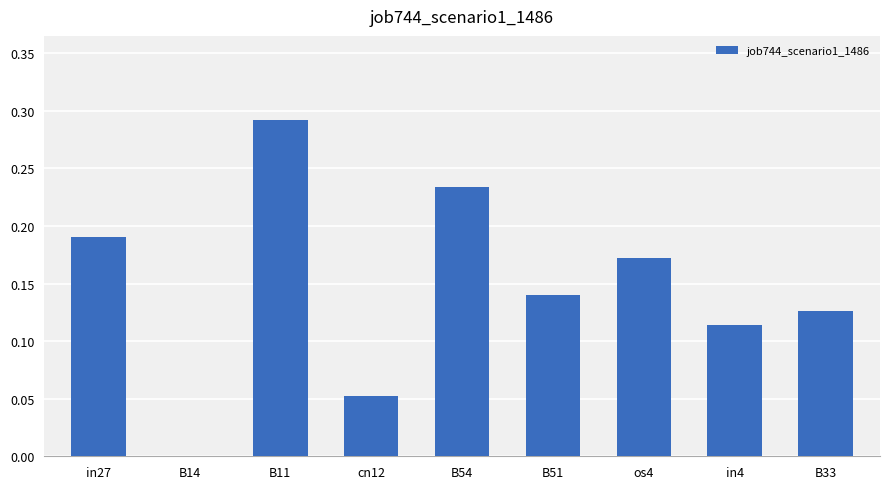

What is the sum of all values?

1.3